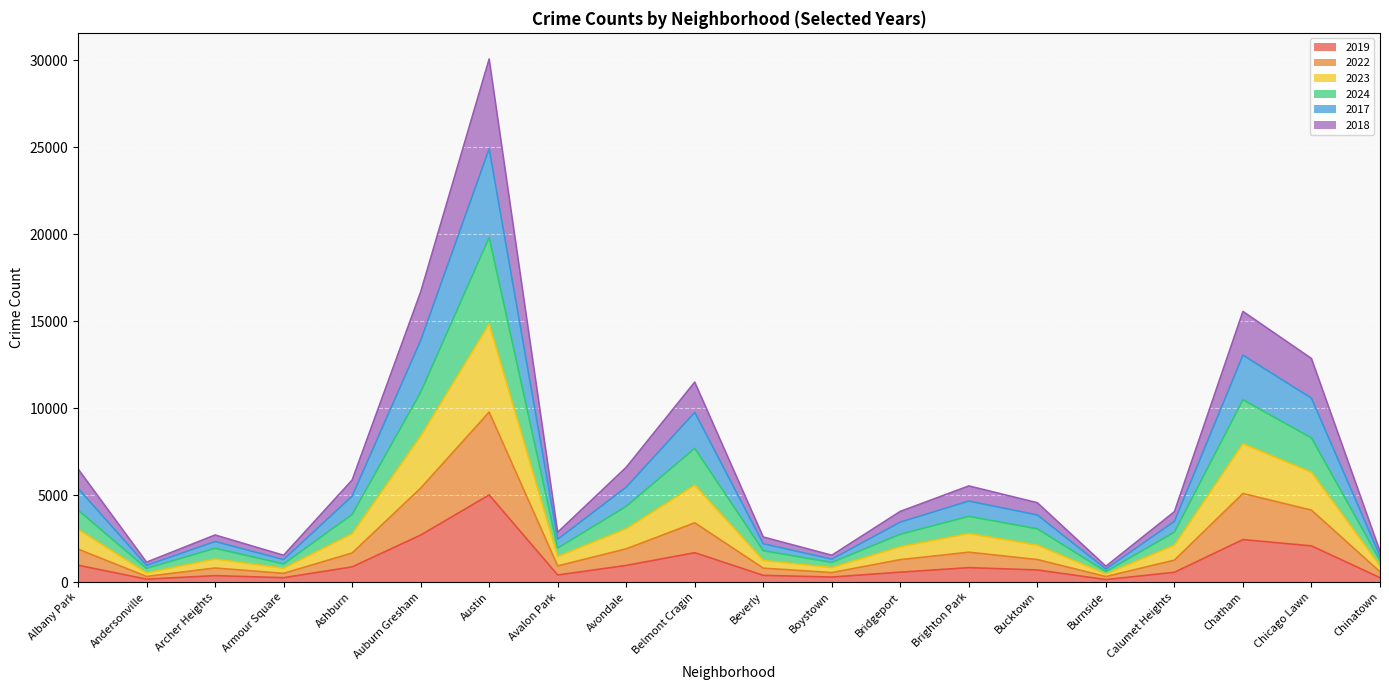

How many distinct data groups are displayed?

6